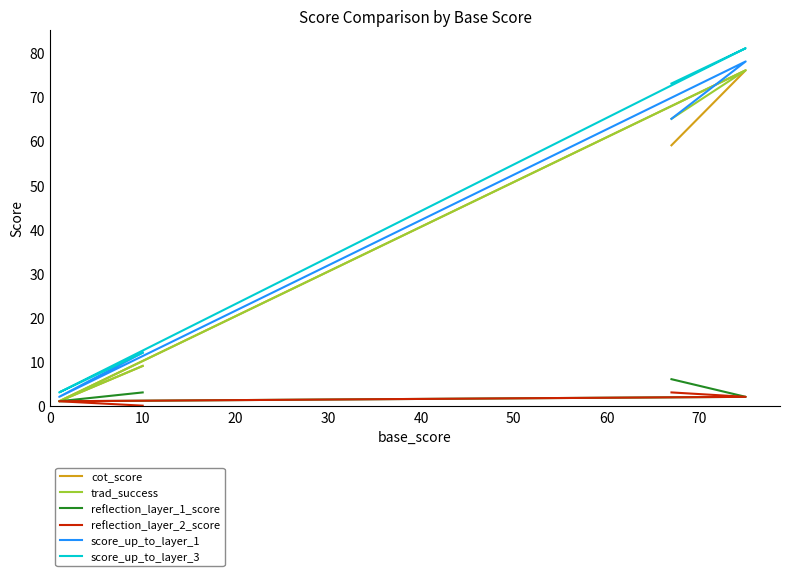

What is the sum of all cot_score values?

145